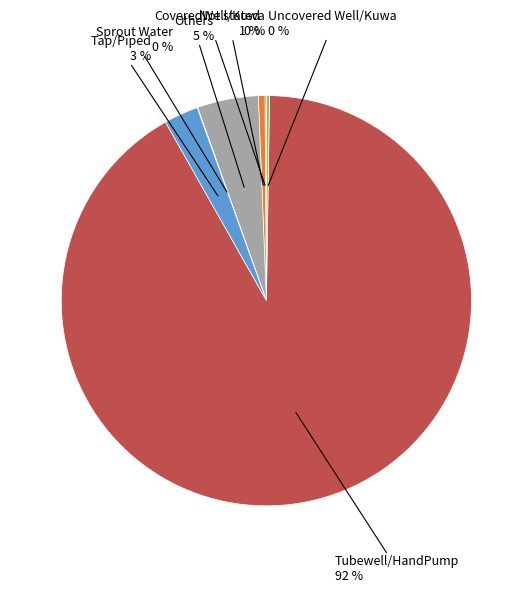

To the nearest percent, what is the average slice percentage?

14%